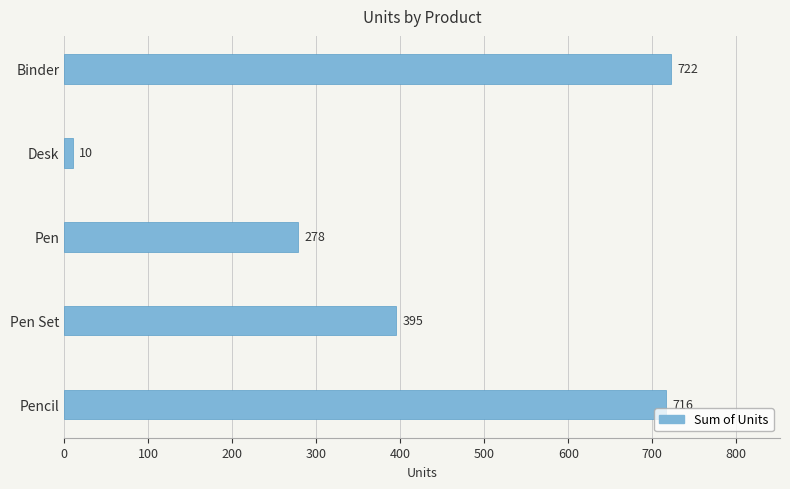

How many data points does each series have?

5